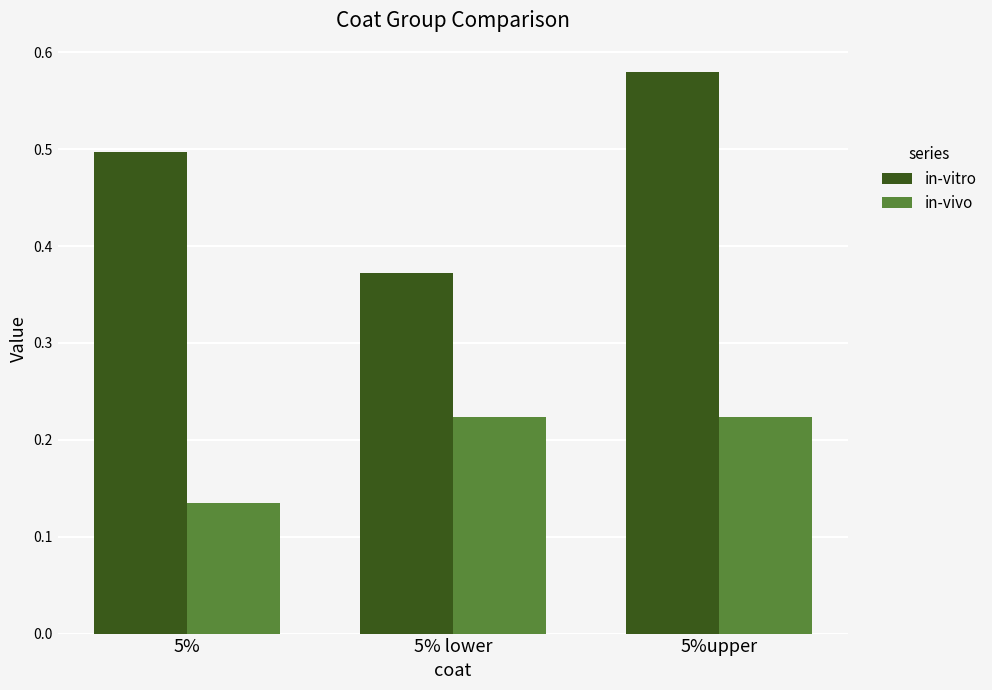

Which series changed the most between 5% and 5%upper?

in-vivo